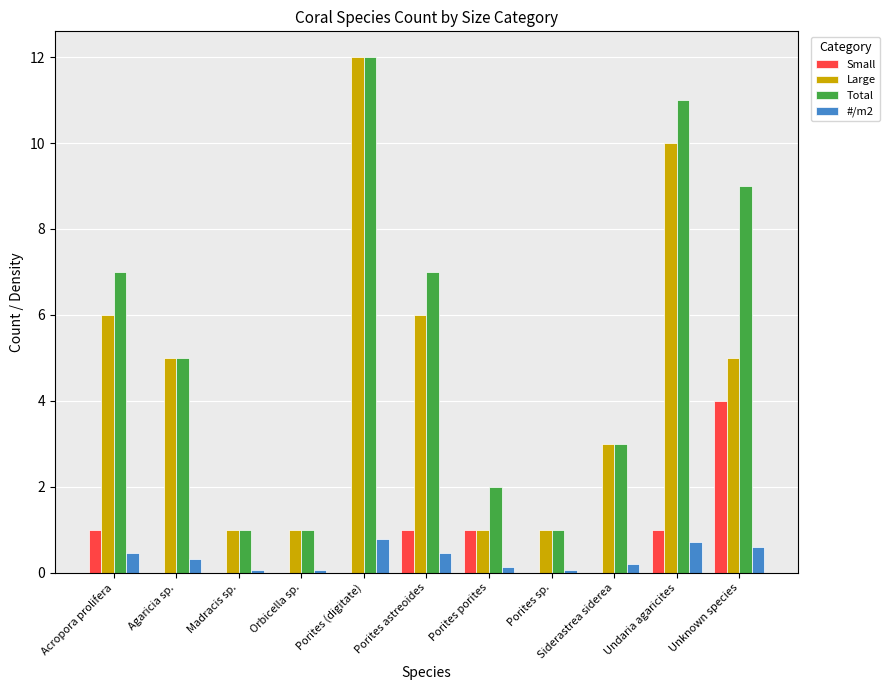

Are the bars grouped side by side (vs. stacked)?

Yes